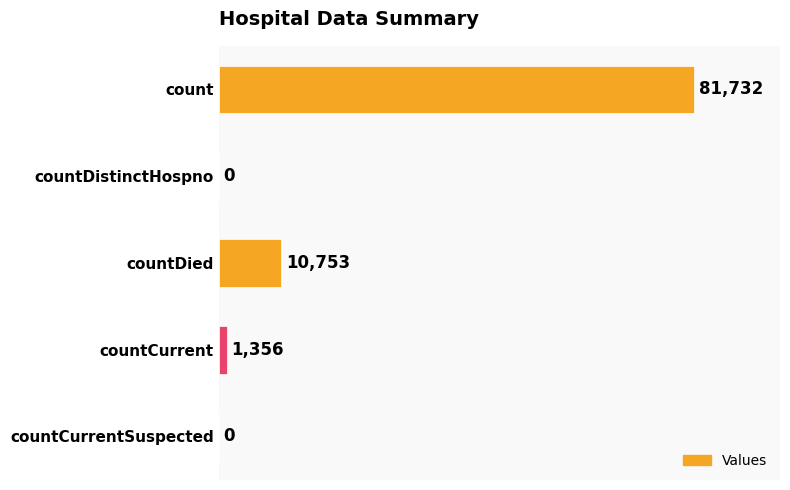

Read the value at count.

81732